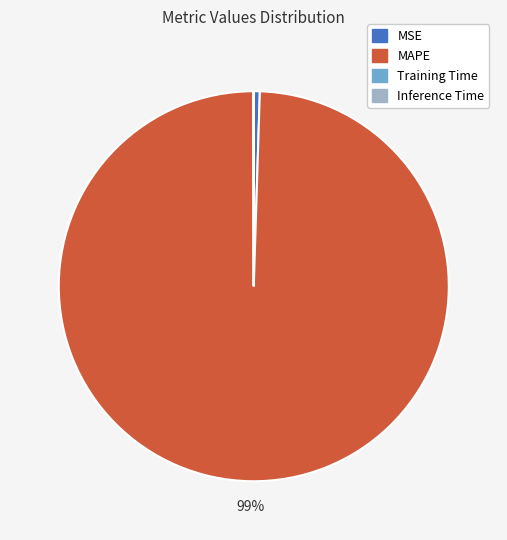

Is there any slice that represents more than half of the pie?

Yes